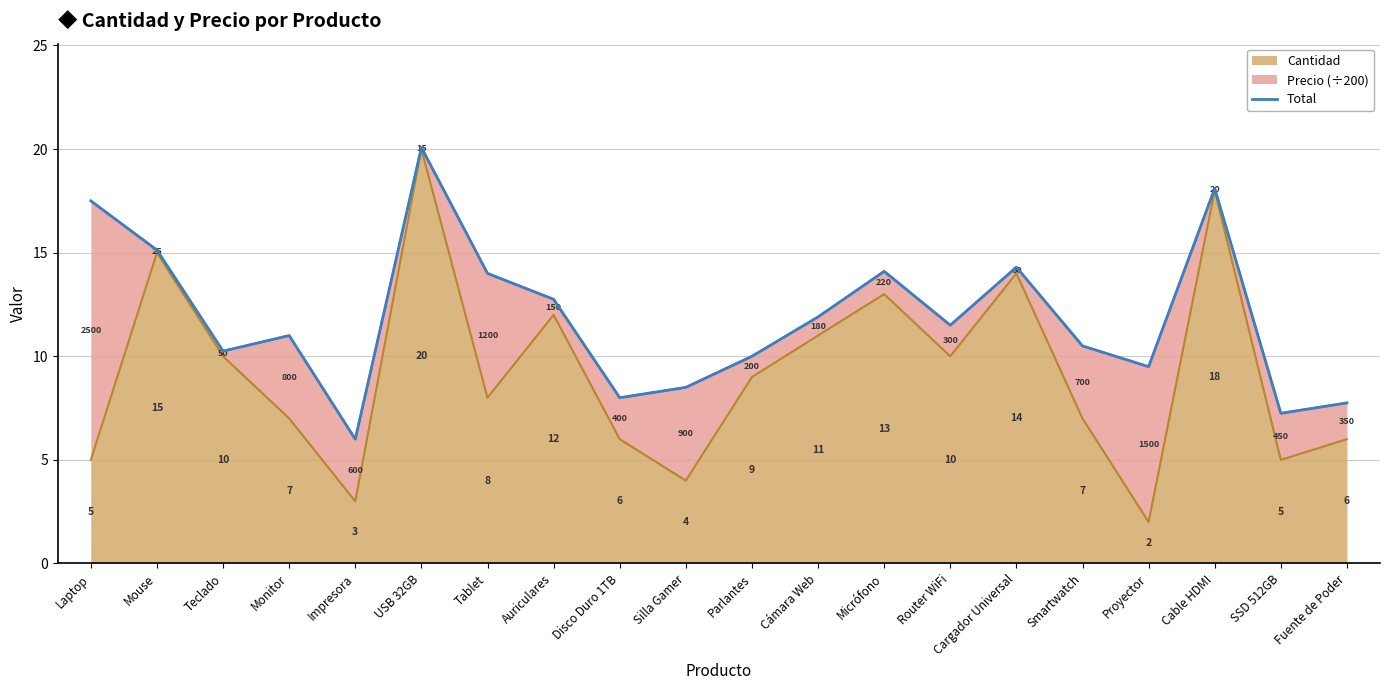

Reading left to right, extract all data points from this chart.

17.5	15.1	10.2	11.0	6.0	20.1	14.0	12.8	8.0	8.5	10.0	11.9	14.1	11.5	14.3	10.5	9.5	18.1	7.2	7.8